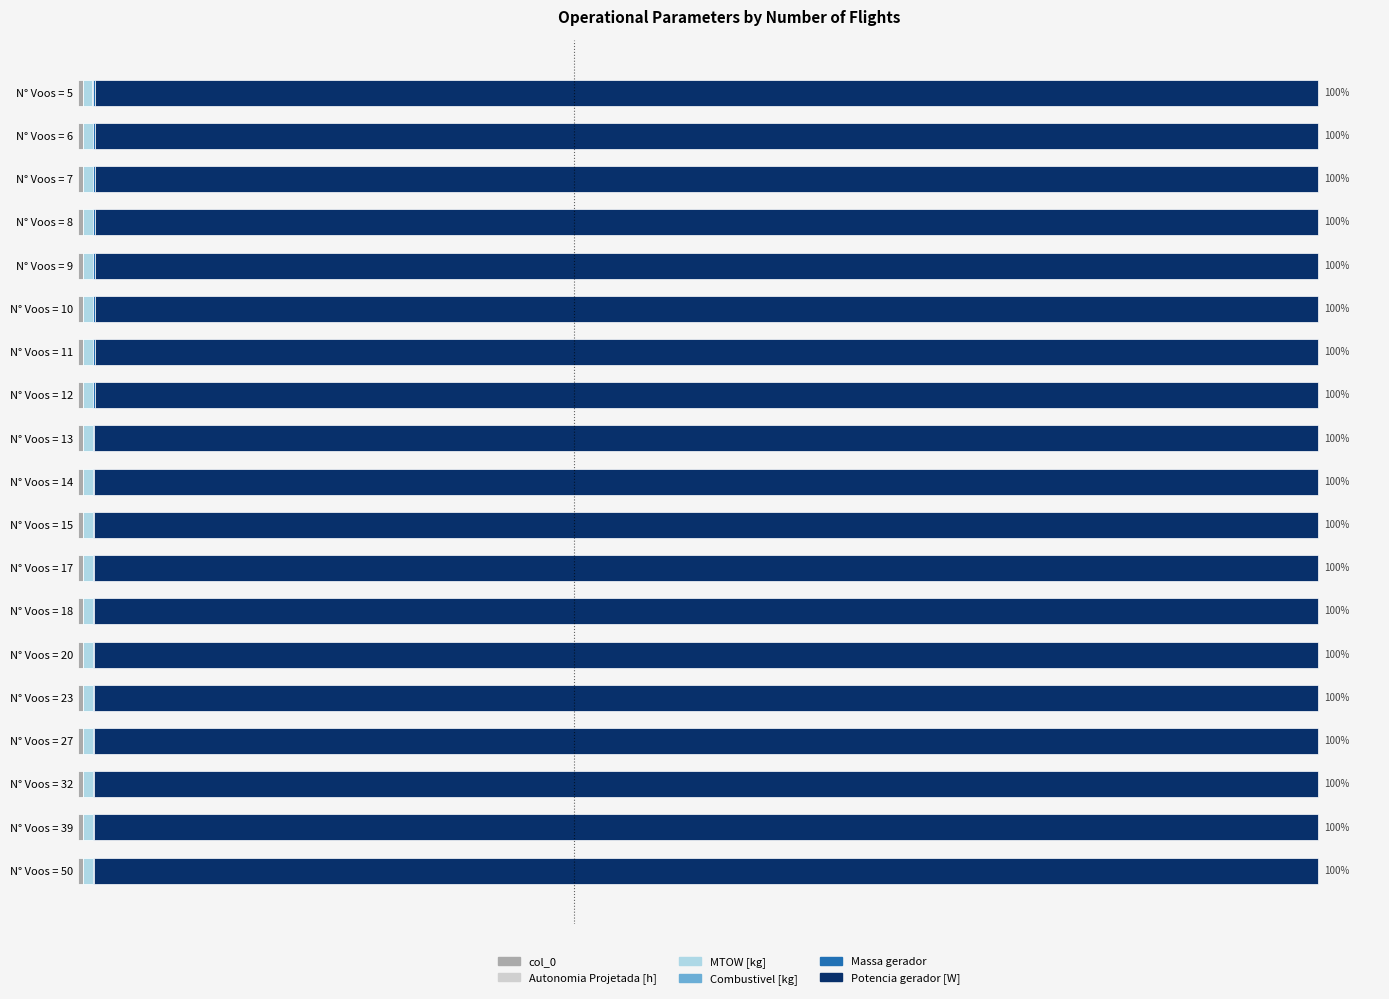

What is the sum of all Potencia gerador [W] values?

1874.9